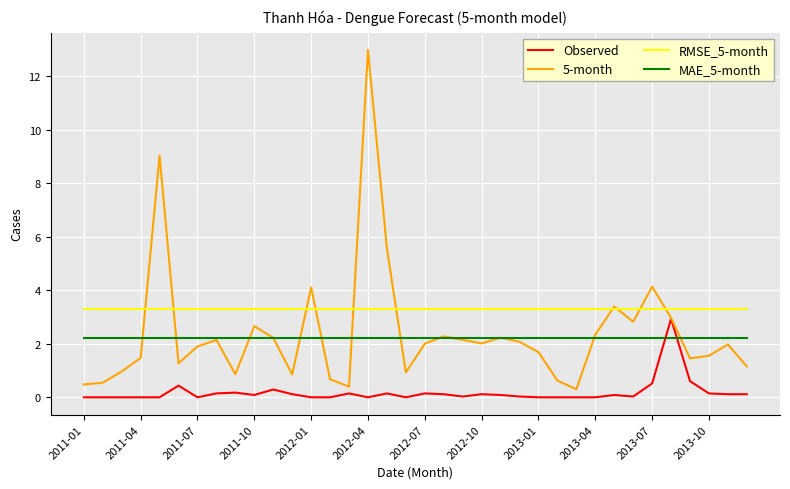

Which series has the widest spread of values?

5-month